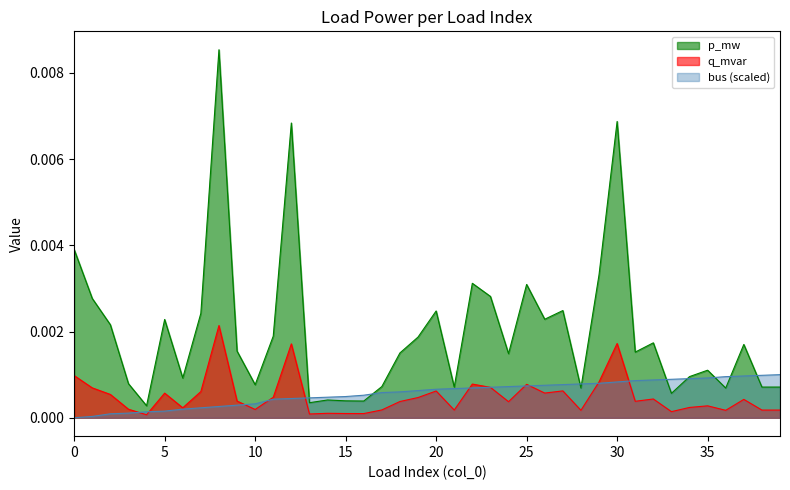

List the series in order of their peak value, highest first.

p_mw, q_mvar, bus (scaled)